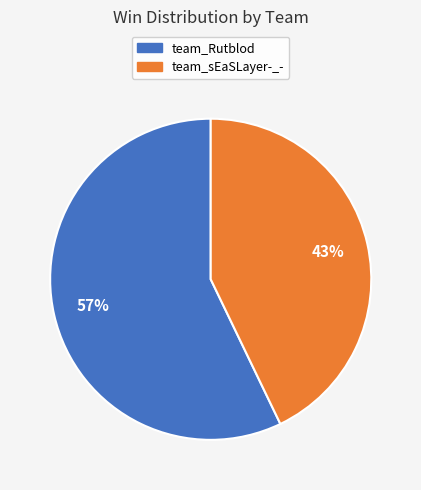

Count the number of slices in the pie.

2